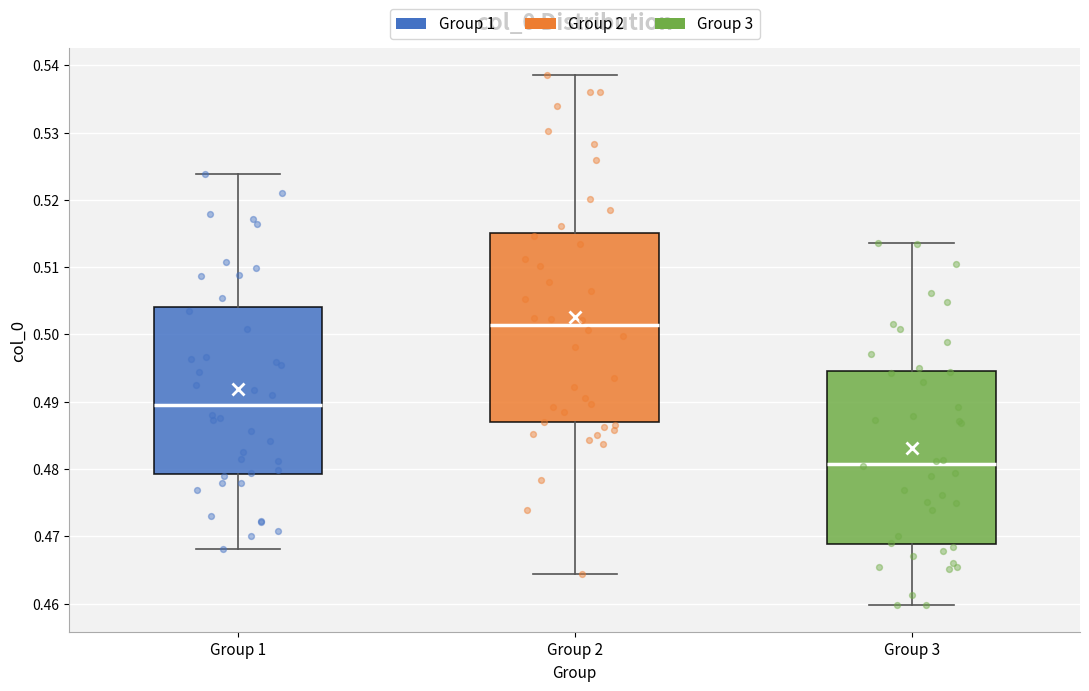

Where does the lower whisker of the box for Group 1 end on the y-axis? The values are not printed on the chart, so give them approximately, as read against the axis.

0.468